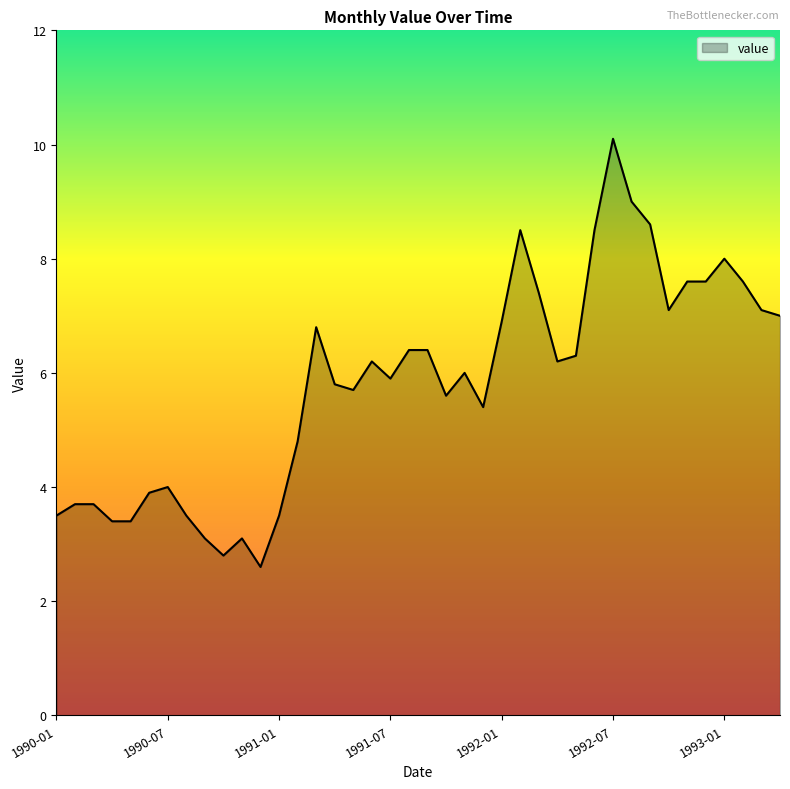

What is the smallest value displayed?

2.6